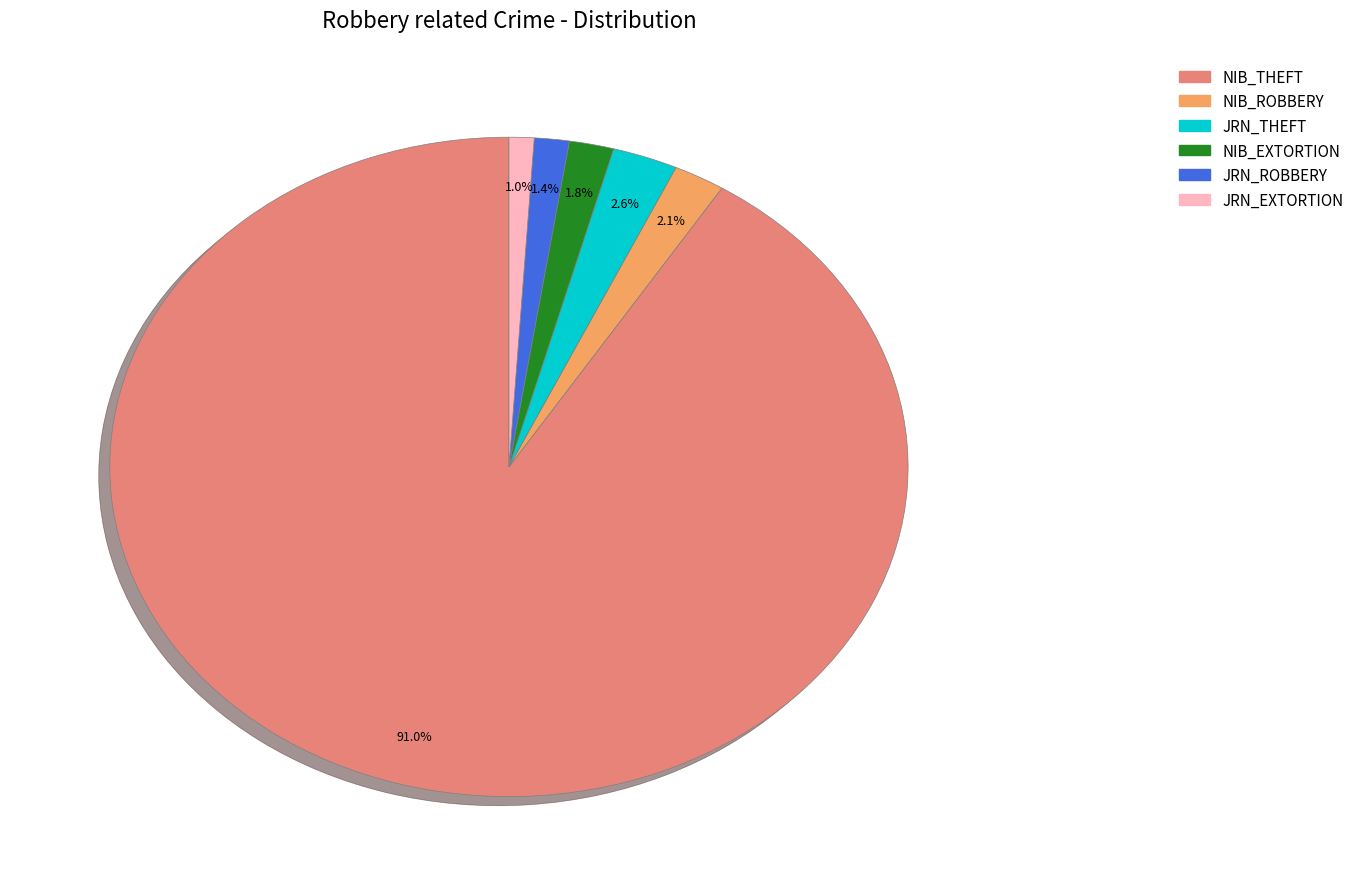

How many slices are in this pie chart?

6